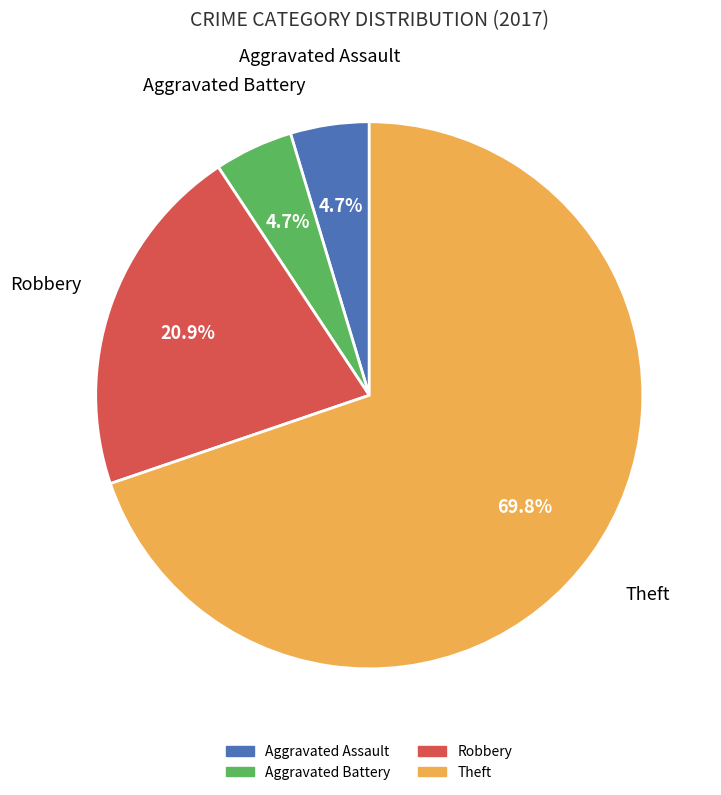

To the nearest percent, what is the difference between the largest and smallest slice percentages?

65%